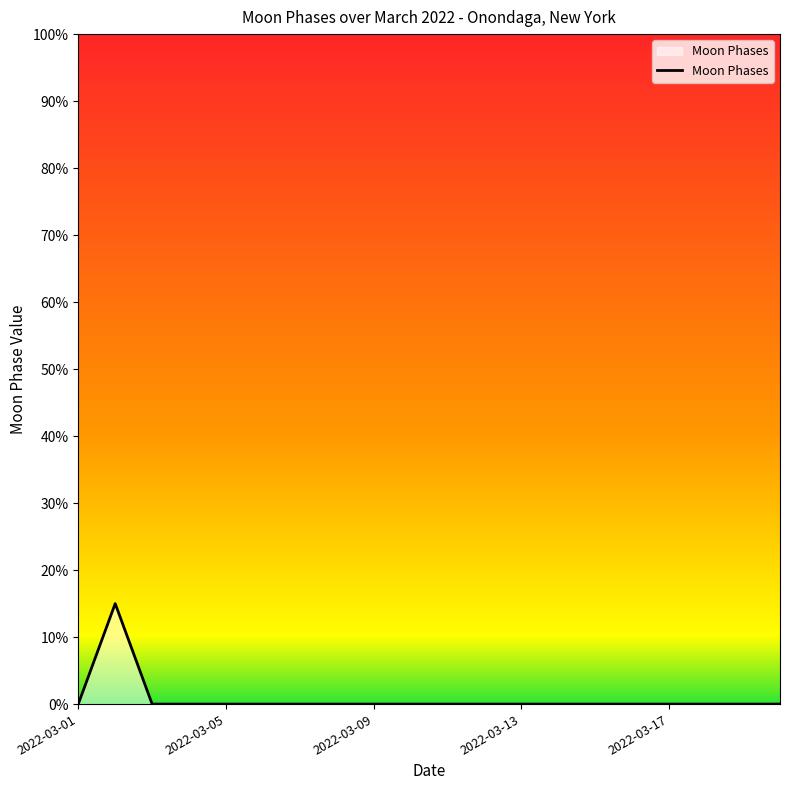

What is the maximum value shown in the chart?

15